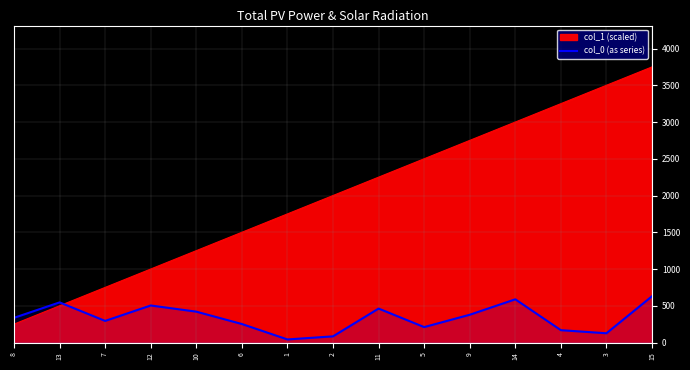

Reading left to right, list all the values displayed in this chart.

336	546	294	504	420	252	42	84	462	210	378	588	168	126	630